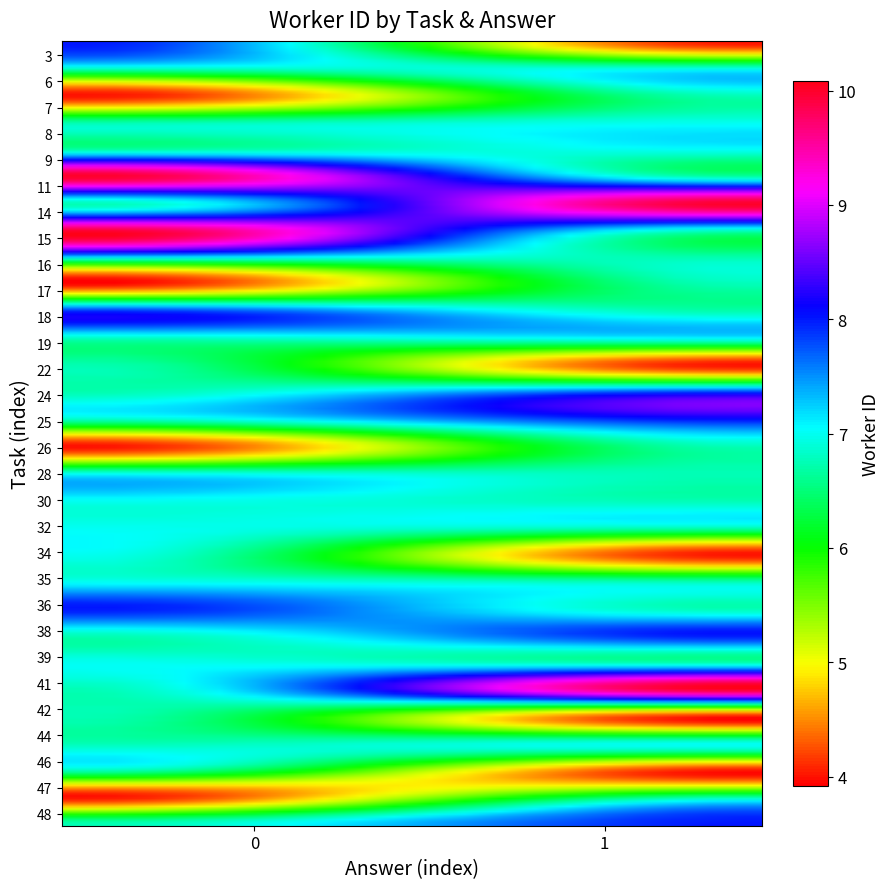

How many distinct data groups are displayed?

30